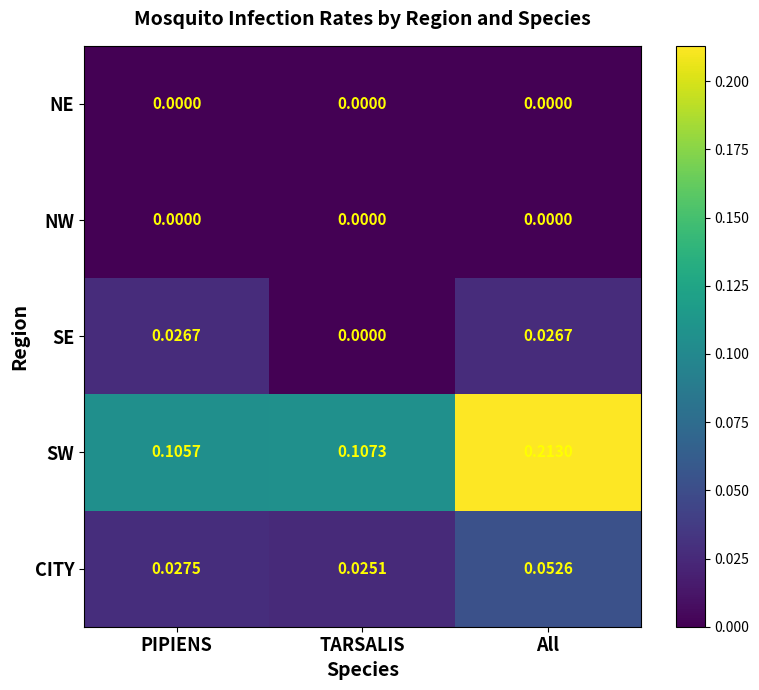

Where is SE nearest to the value 0?

TARSALIS